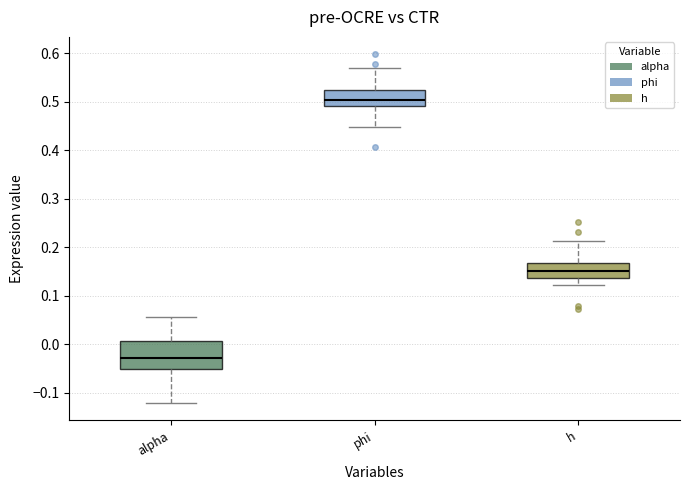

Reading left to right, read every box against the y-axis: the position of its median line, the range the box covers, and the ends of its whiskers. The values are not printed on the chart, so give them approximately, as read against the axis.

alpha: median -0.03, box -0.05 to 0.01, whiskers -0.12 to 0.06
phi: median 0.50, box 0.49 to 0.53, whiskers 0.45 to 0.57
h: median 0.15, box 0.14 to 0.17, whiskers 0.12 to 0.21